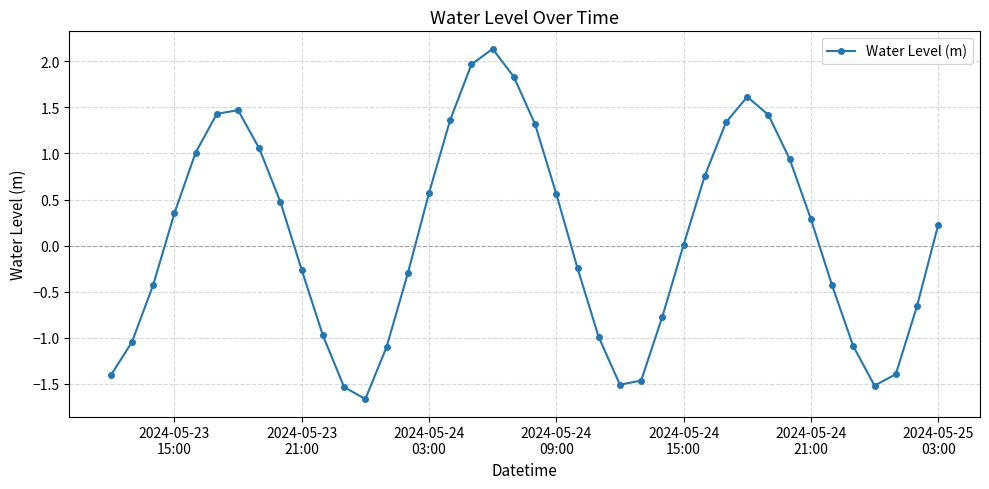

What is the greatest value displayed?

2.1